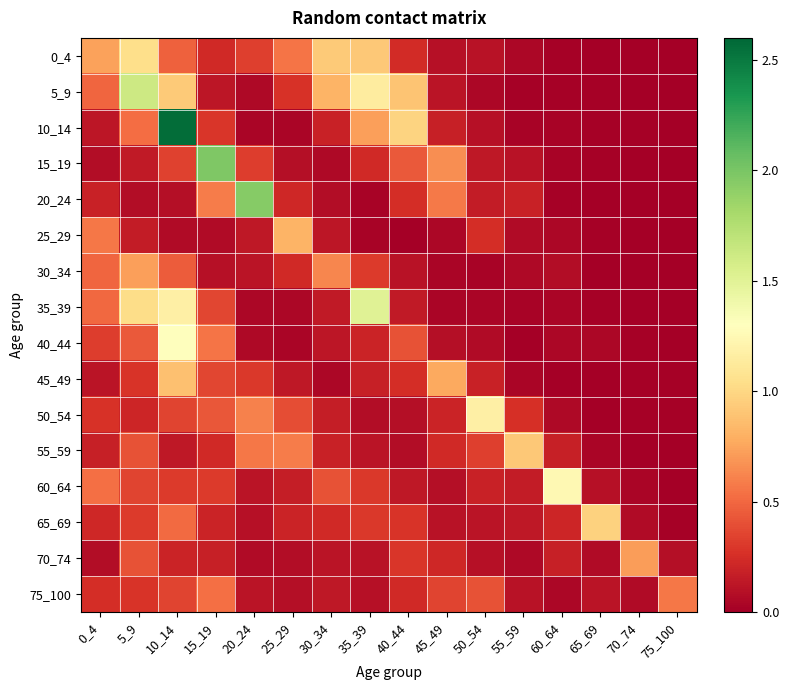

Reading left to right, extract all data points from this chart.

0_4: 0_4=0.7	5_9=1.0	10_14=0.5	15_19=0.2	20_24=0.3	25_29=0.6	30_34=0.9	35_39=0.9	40_44=0.2	45_49=0.1	50_54=0.1	55_59=0.0	60_64=0.0	65_69=0.0	70_74=0.0	75_100=0.0
5_9: 0_4=0.5	5_9=1.6	10_14=0.9	15_19=0.1	20_24=0.1	25_29=0.3	30_34=0.8	35_39=1.1	40_44=0.9	45_49=0.1	50_54=0.0	55_59=0.0	60_64=0.0	65_69=0.0	70_74=0.0	75_100=0.0
10_14: 0_4=0.1	5_9=0.5	10_14=2.6	15_19=0.3	20_24=0.0	25_29=0.0	30_34=0.2	35_39=0.7	40_44=1.0	45_49=0.2	50_54=0.1	55_59=0.0	60_64=0.0	65_69=0.0	70_74=0.0	75_100=0.0
15_19: 0_4=0.1	5_9=0.1	10_14=0.3	15_19=2.0	20_24=0.3	25_29=0.1	30_34=0.1	35_39=0.2	40_44=0.4	45_49=0.7	50_54=0.1	55_59=0.1	60_64=0.0	65_69=0.0	70_74=0.0	75_100=0.0
20_24: 0_4=0.2	5_9=0.1	10_14=0.1	15_19=0.6	20_24=1.9	25_29=0.2	30_34=0.1	35_39=0.0	40_44=0.3	45_49=0.6	50_54=0.2	55_59=0.2	60_64=0.0	65_69=0.0	70_74=0.0	75_100=0.0
25_29: 0_4=0.6	5_9=0.2	10_14=0.1	15_19=0.1	20_24=0.1	25_29=0.8	30_34=0.1	35_39=0.0	40_44=0.0	45_49=0.0	50_54=0.2	55_59=0.1	60_64=0.0	65_69=0.0	70_74=0.0	75_100=0.0
30_34: 0_4=0.5	5_9=0.7	10_14=0.5	15_19=0.1	20_24=0.1	25_29=0.2	30_34=0.6	35_39=0.3	40_44=0.1	45_49=0.0	50_54=0.0	55_59=0.1	60_64=0.1	65_69=0.0	70_74=0.0	75_100=0.0
35_39: 0_4=0.5	5_9=1.0	10_14=1.2	15_19=0.4	20_24=0.0	25_29=0.0	30_34=0.1	35_39=1.5	40_44=0.1	45_49=0.0	50_54=0.0	55_59=0.0	60_64=0.0	65_69=0.0	70_74=0.0	75_100=0.0
40_44: 0_4=0.3	5_9=0.4	10_14=1.3	15_19=0.5	20_24=0.1	25_29=0.0	30_34=0.1	35_39=0.2	40_44=0.4	45_49=0.1	50_54=0.1	55_59=0.0	60_64=0.0	65_69=0.0	70_74=0.0	75_100=0.0
45_49: 0_4=0.1	5_9=0.3	10_14=0.9	15_19=0.4	20_24=0.3	25_29=0.1	30_34=0.0	35_39=0.2	40_44=0.3	45_49=0.8	50_54=0.2	55_59=0.0	60_64=0.0	65_69=0.0	70_74=0.0	75_100=0.0
50_54: 0_4=0.3	5_9=0.2	10_14=0.3	15_19=0.4	20_24=0.6	25_29=0.4	30_34=0.2	35_39=0.1	40_44=0.1	45_49=0.2	50_54=1.2	55_59=0.3	60_64=0.1	65_69=0.0	70_74=0.0	75_100=0.0
55_59: 0_4=0.2	5_9=0.4	10_14=0.1	15_19=0.2	20_24=0.6	25_29=0.6	30_34=0.2	35_39=0.1	40_44=0.1	45_49=0.2	50_54=0.3	55_59=0.9	60_64=0.2	65_69=0.0	70_74=0.0	75_100=0.0
60_64: 0_4=0.5	5_9=0.4	10_14=0.3	15_19=0.3	20_24=0.1	25_29=0.2	30_34=0.4	35_39=0.3	40_44=0.1	45_49=0.1	50_54=0.2	55_59=0.2	60_64=1.2	65_69=0.1	70_74=0.0	75_100=0.0
65_69: 0_4=0.2	5_9=0.3	10_14=0.5	15_19=0.2	20_24=0.1	25_29=0.2	30_34=0.2	35_39=0.3	40_44=0.3	45_49=0.1	50_54=0.1	55_59=0.1	60_64=0.2	65_69=1.0	70_74=0.1	75_100=0.0
70_74: 0_4=0.1	5_9=0.4	10_14=0.2	15_19=0.2	20_24=0.1	25_29=0.1	30_34=0.1	35_39=0.1	40_44=0.3	45_49=0.2	50_54=0.1	55_59=0.1	60_64=0.2	65_69=0.1	70_74=0.7	75_100=0.1
75_100: 0_4=0.2	5_9=0.3	10_14=0.4	15_19=0.5	20_24=0.1	25_29=0.1	30_34=0.1	35_39=0.1	40_44=0.2	45_49=0.3	50_54=0.4	55_59=0.1	60_64=0.0	65_69=0.1	70_74=0.1	75_100=0.6